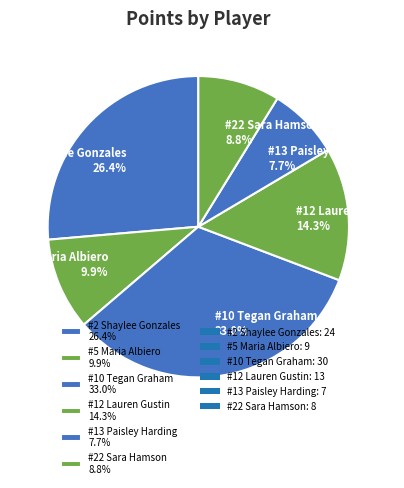

Is it true that #12 Lauren Gustin is 23% of the pie?

False